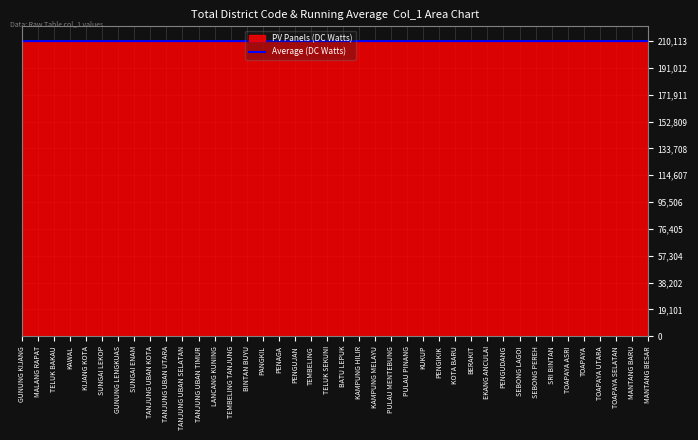

Read the PV Panels (DC Watts) value at TOAPAYA SELATAN.

210112.0